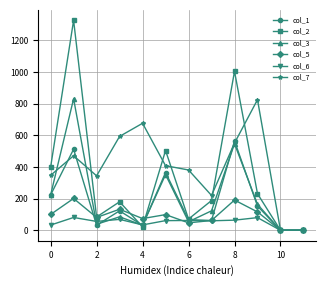

What is the difference between the maximum and minimum values in the col_6 series?

81